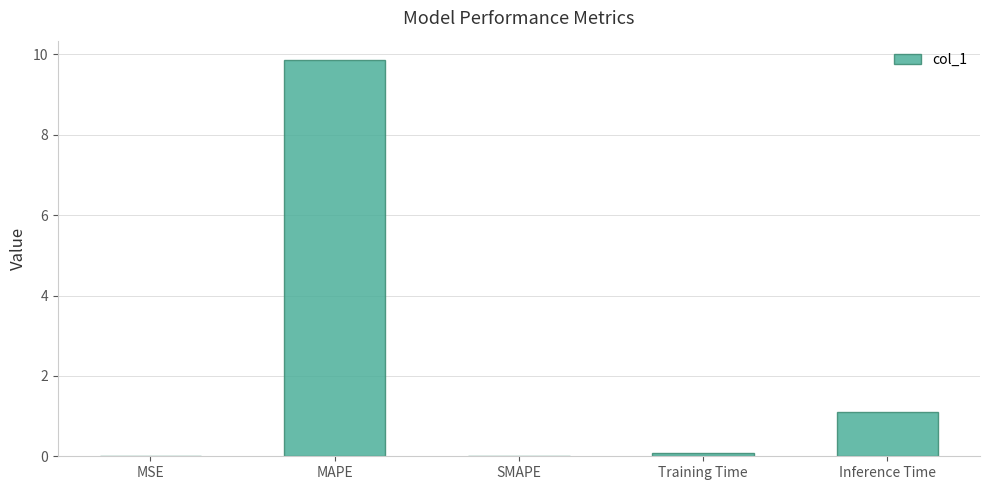

What is the sum of all values?

11.0